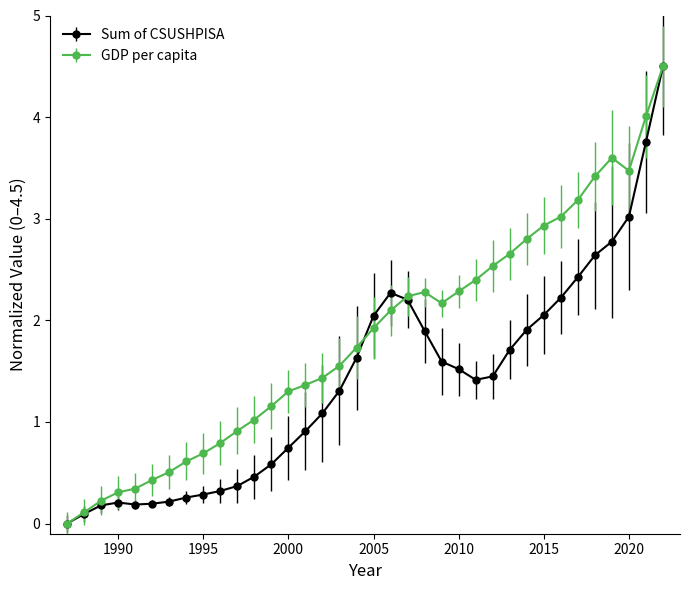

Which series has the largest total across all categories?

GDP per capita